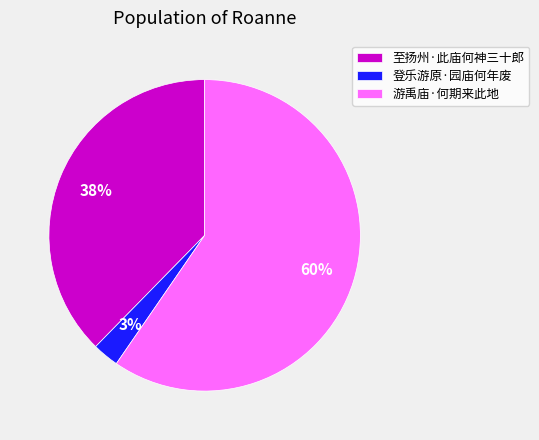

What percentage is the 登乐游原·园庙何年废 slice, to the nearest percent?

3%